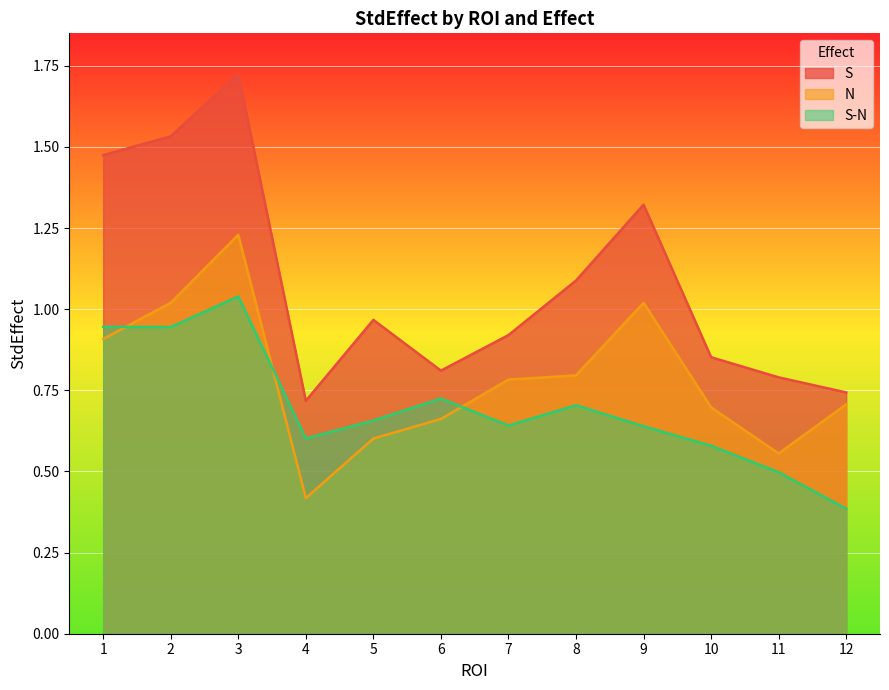

Reading left to right, what are all the values shown in this chart?

S: 1.5	1.5	1.7	0.7	1.0	0.8	0.9	1.1	1.3	0.9	0.8	0.7
N: 0.9	1.0	1.2	0.4	0.6	0.7	0.8	0.8	1.0	0.7	0.6	0.7
S-N: 0.9	0.9	1.0	0.6	0.7	0.7	0.6	0.7	0.6	0.6	0.5	0.4